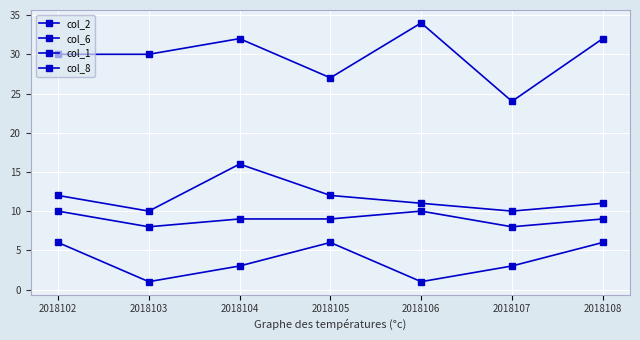

Count the number of categories in the chart.

7